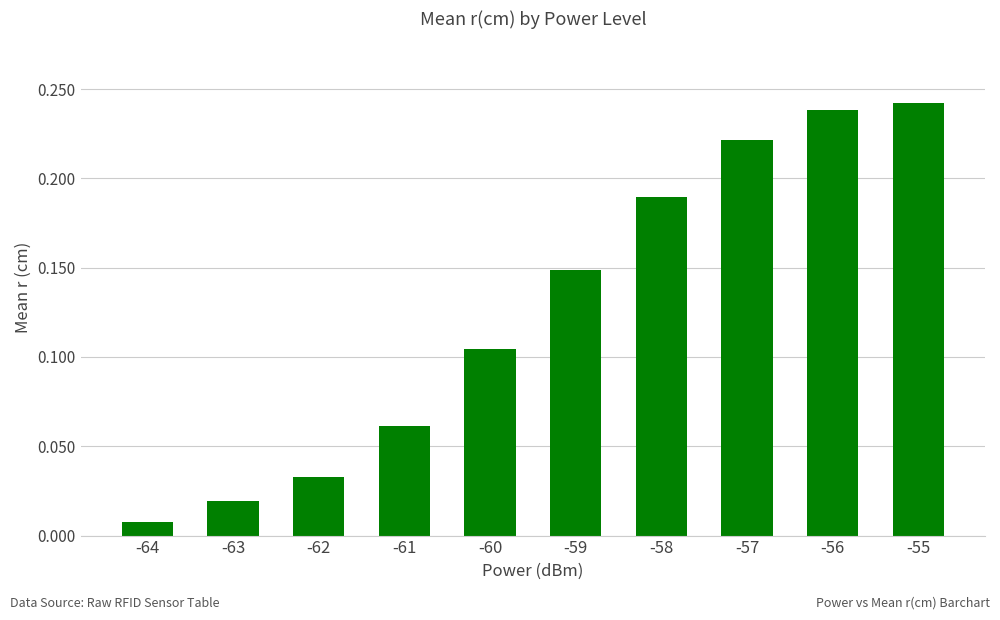

At which label is the value closest to 0?

-64